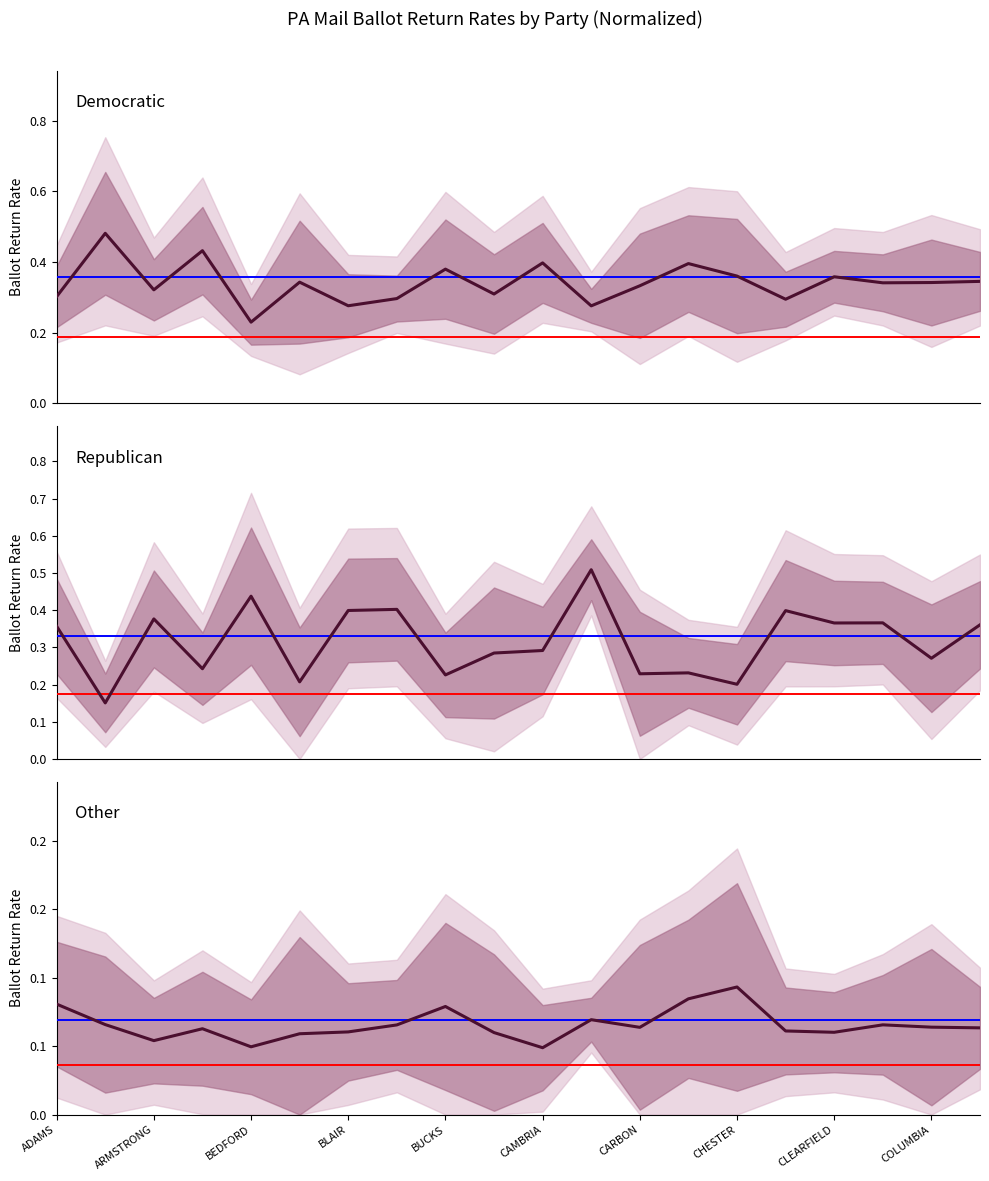

How many interior local peaks does the Republican series have?

7